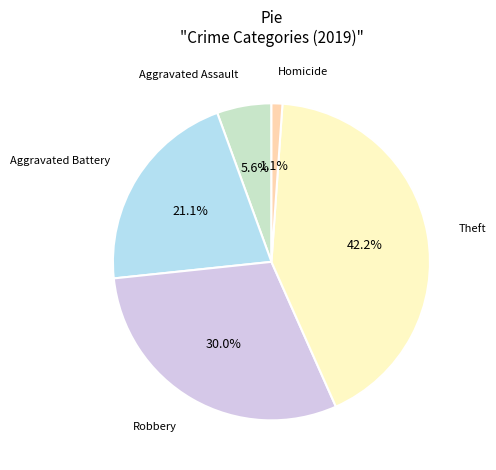

To the nearest percent, what is the difference between the largest and smallest slice percentages?

41%